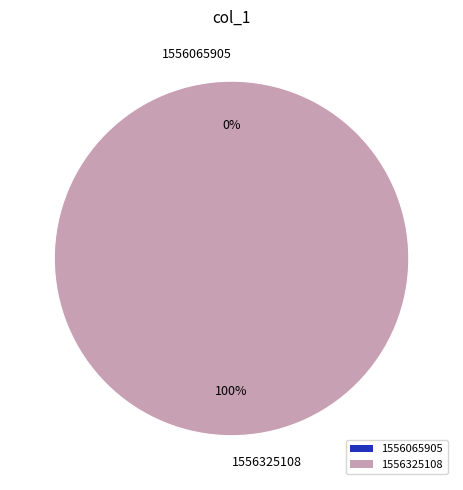

Rank the categories by value from lowest to highest.

1556065905, 1556325108